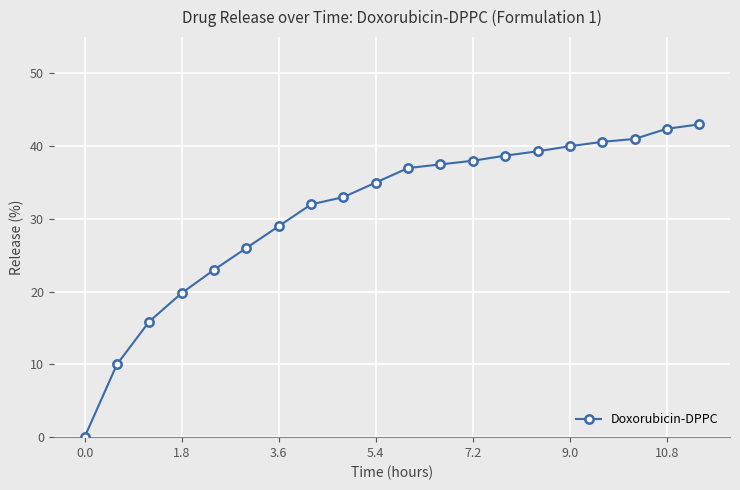

What is the difference between the maximum and second lowest values?

33.0